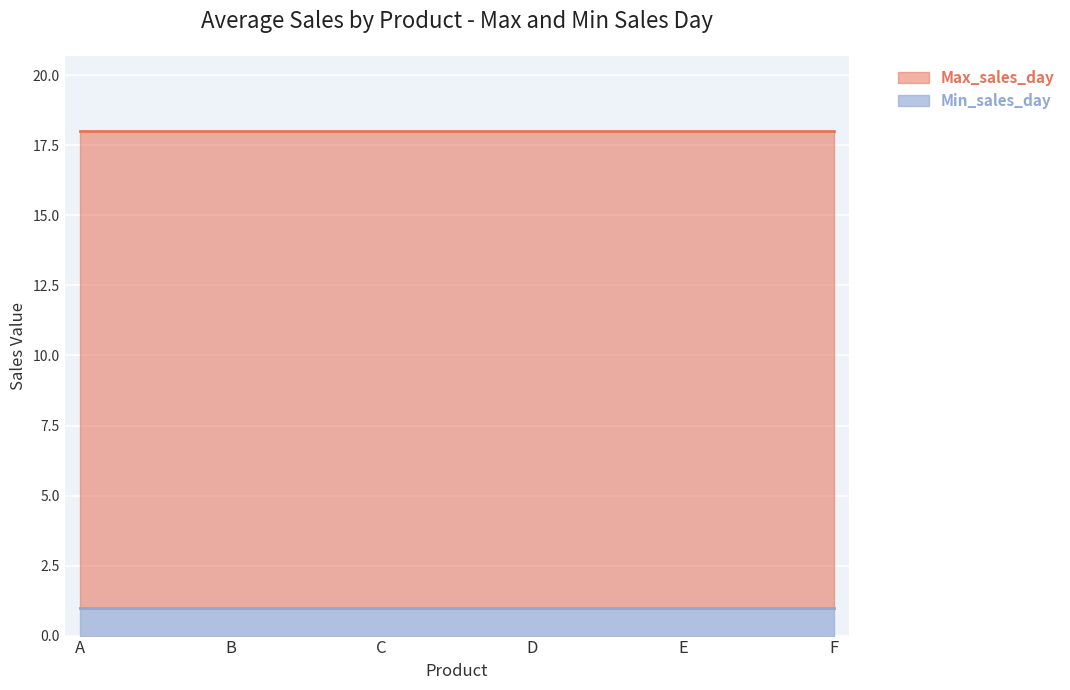

What is the difference between the highest and lowest values at A?

17